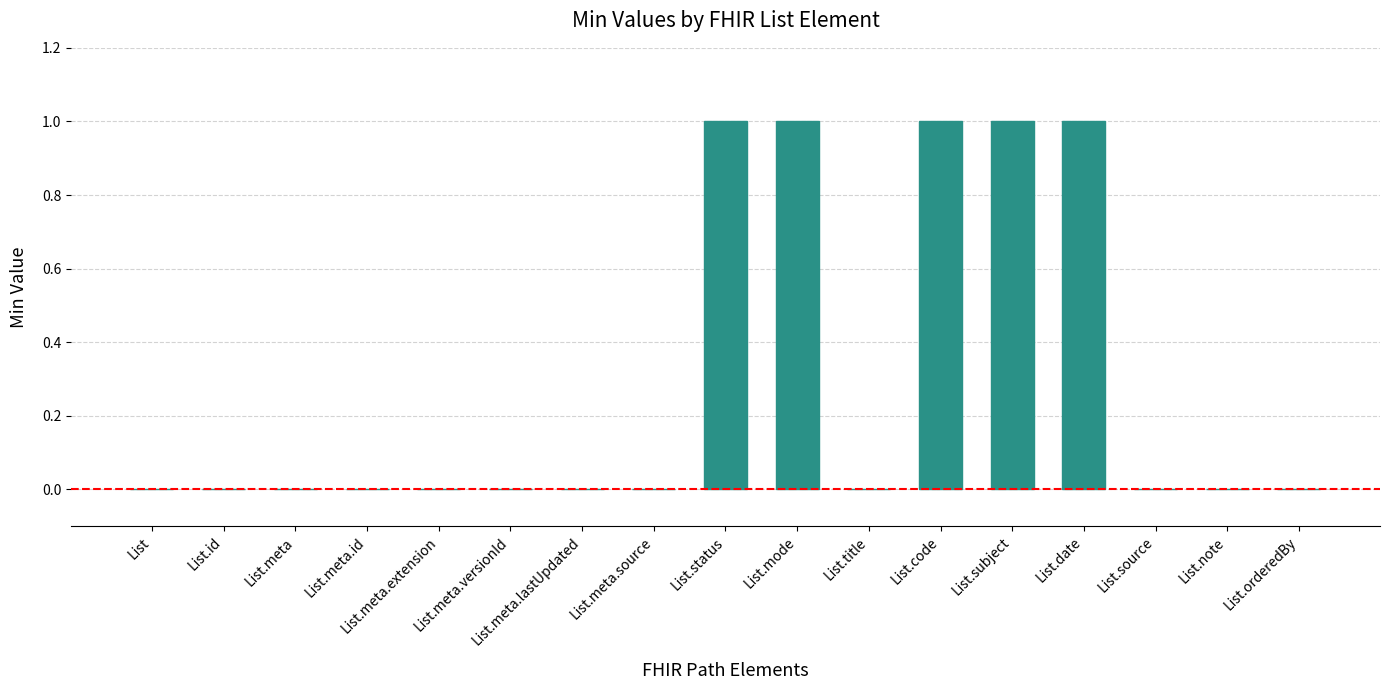

True or false: the data shows 0 at List.meta.

True